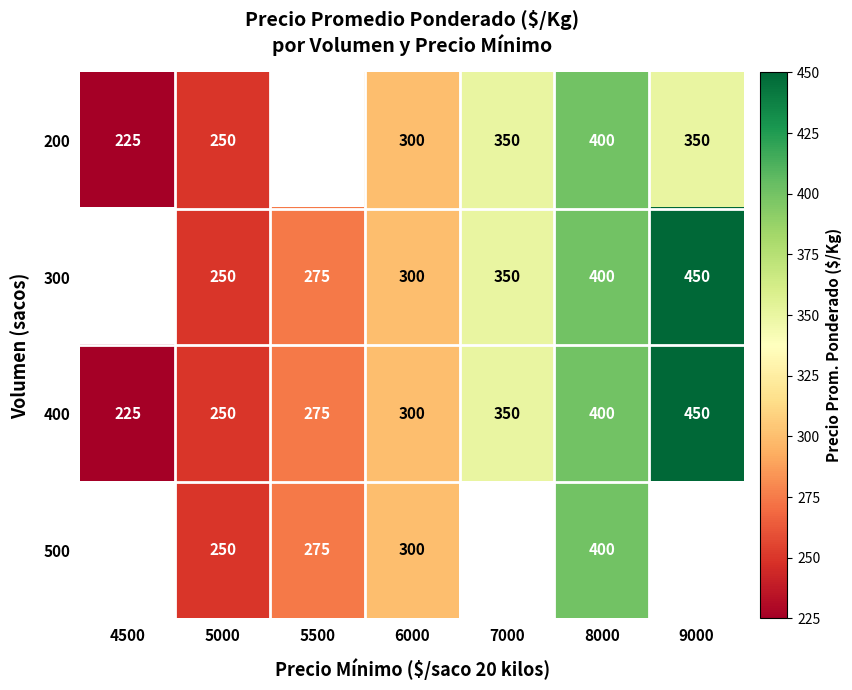

At which category is the sum across all series the highest?

8000